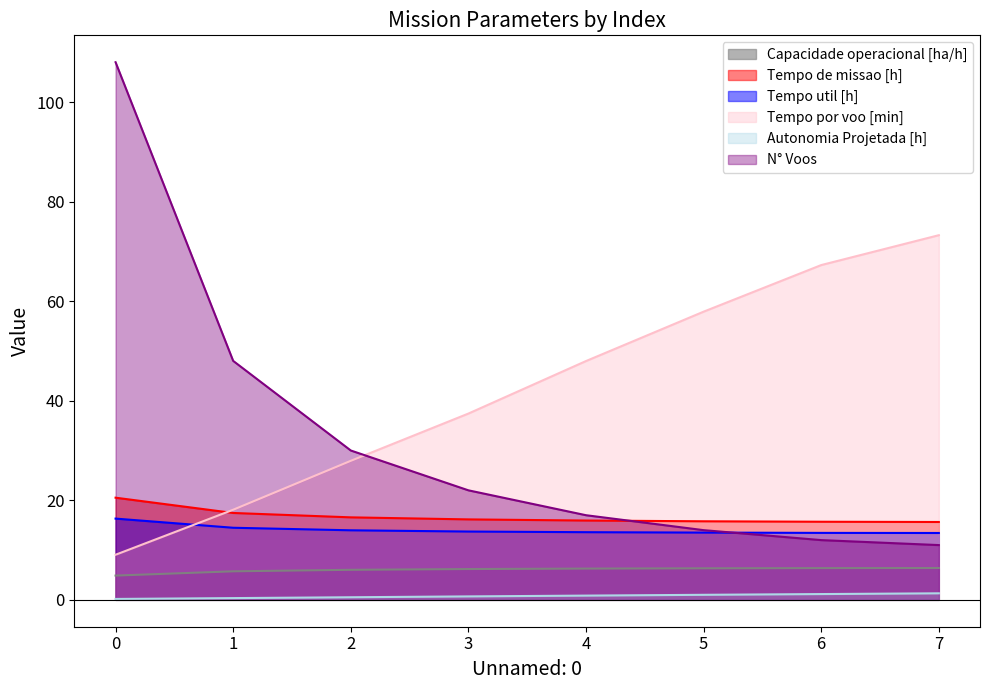

Does the chart have visible grid lines?

No